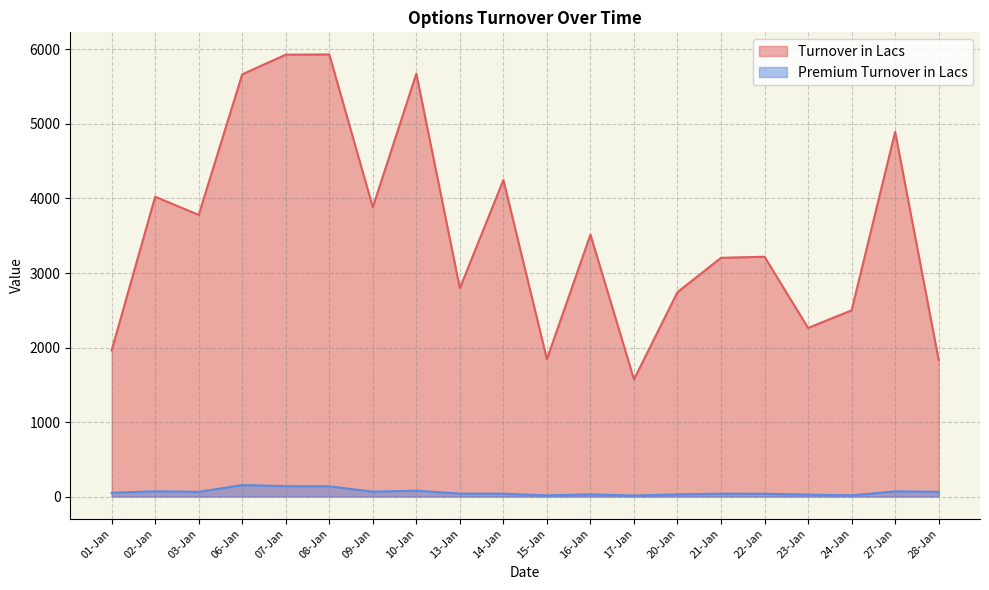

The value of Premium Turnover in Lacs at 22-Jan is 58.7. True or false?

False